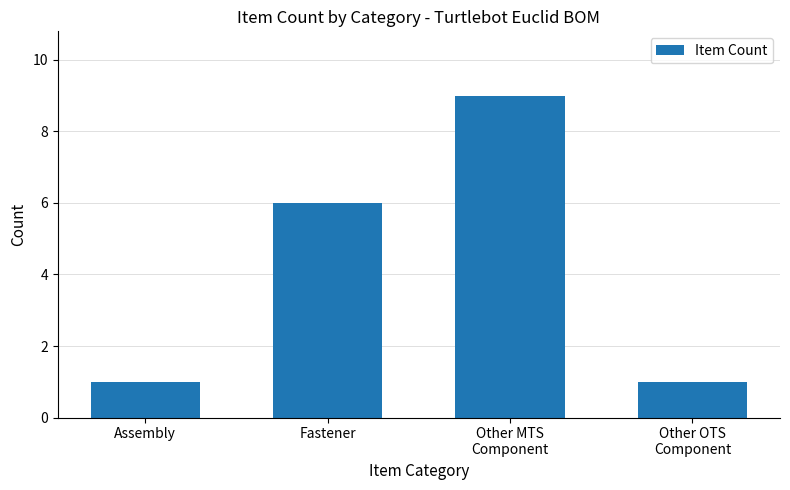

Reading left to right, what are all the values shown in this chart?

Assembly=1	Fastener=6	Other MTS
Component=9	Other OTS
Component=1